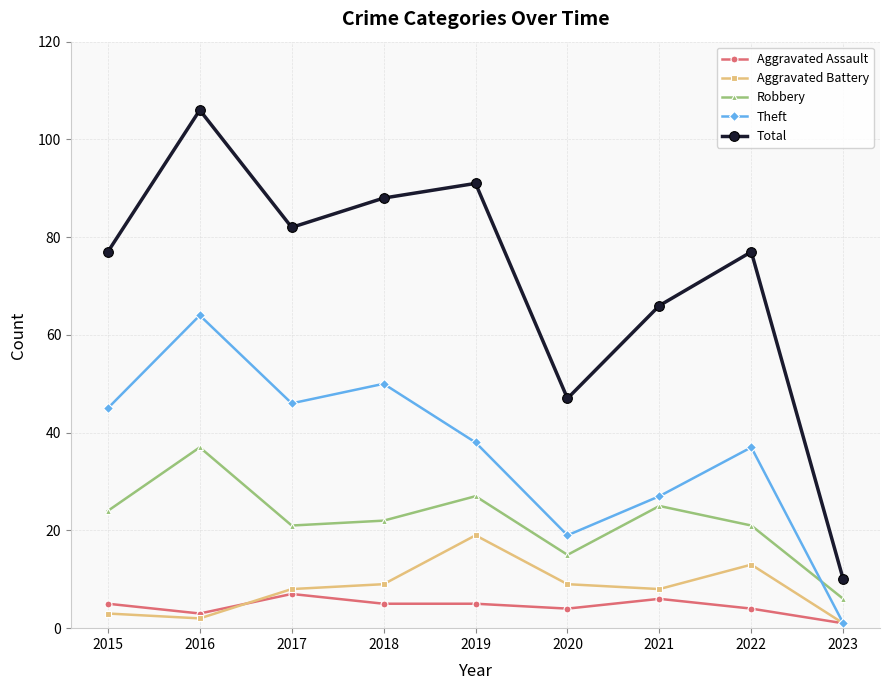

How many lines are shown in the chart?

5